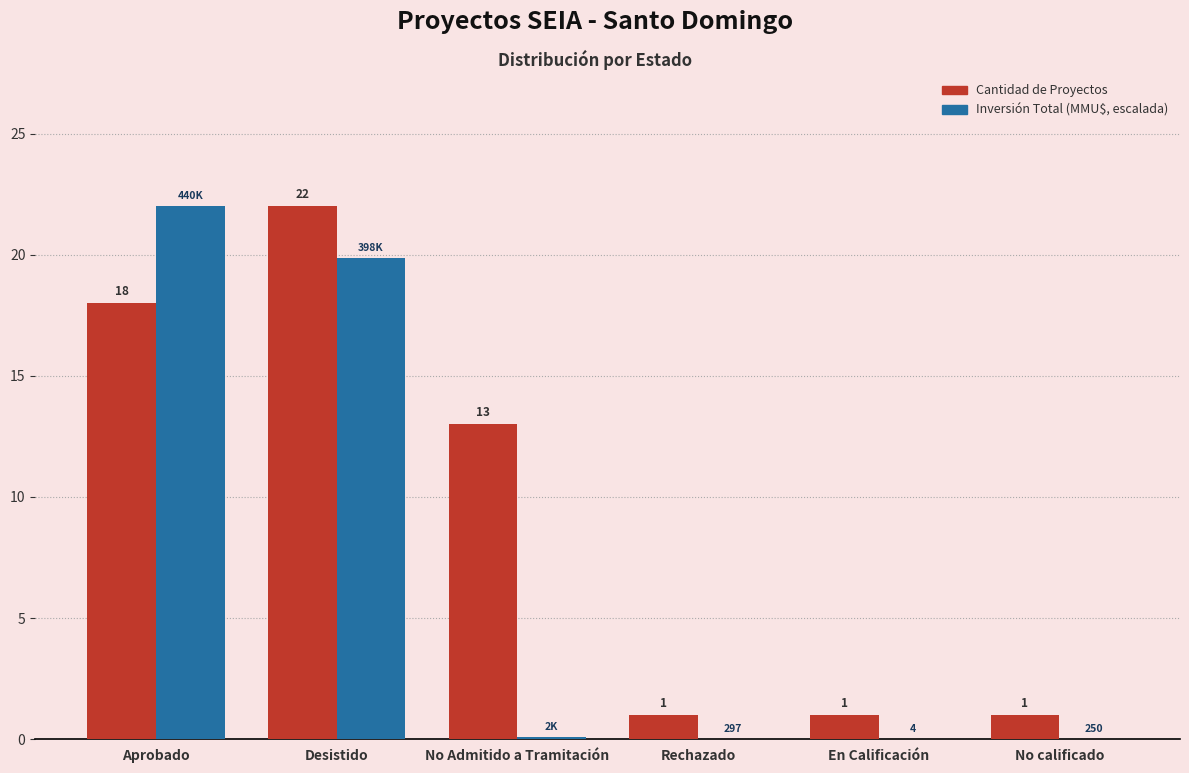

Which series has the largest total across all categories?

Cantidad de Proyectos